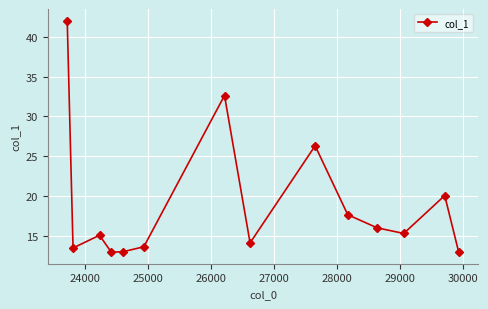

True or false: there are more than 2 points higher than both neighbors.

True